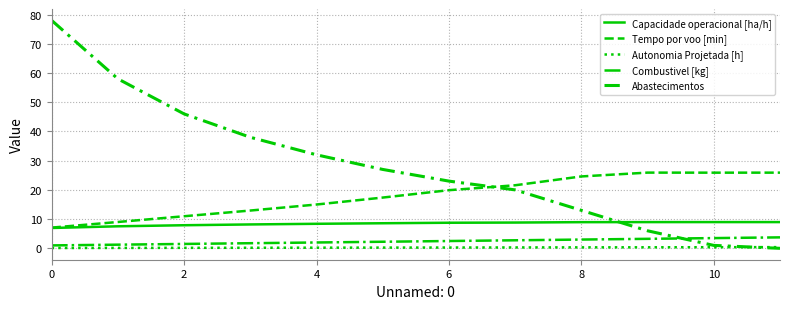

How many lines are shown in the chart?

5